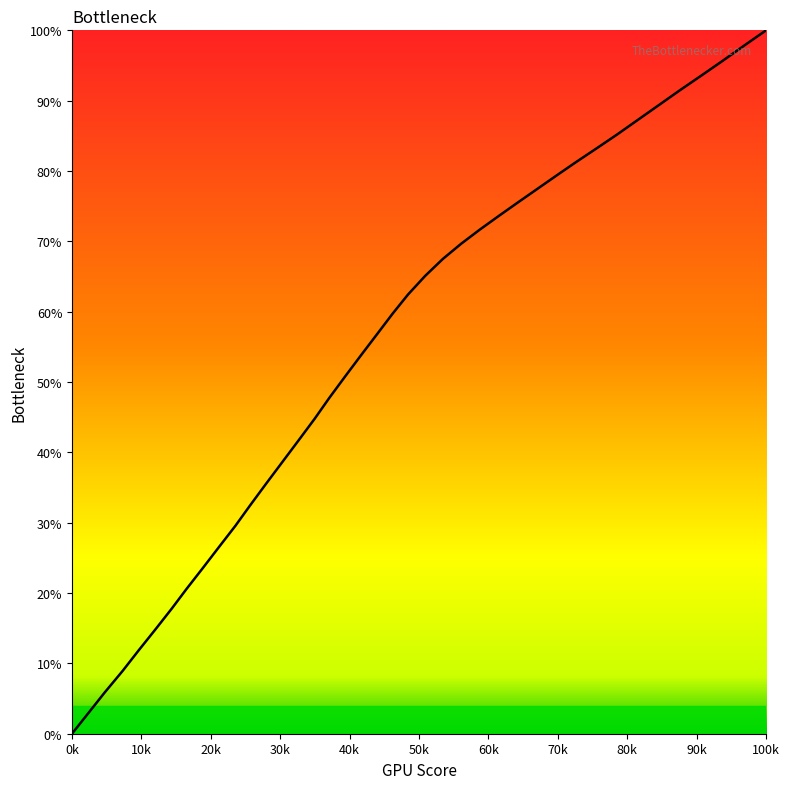

True or false: the data has more than 2 interior local peaks.

False